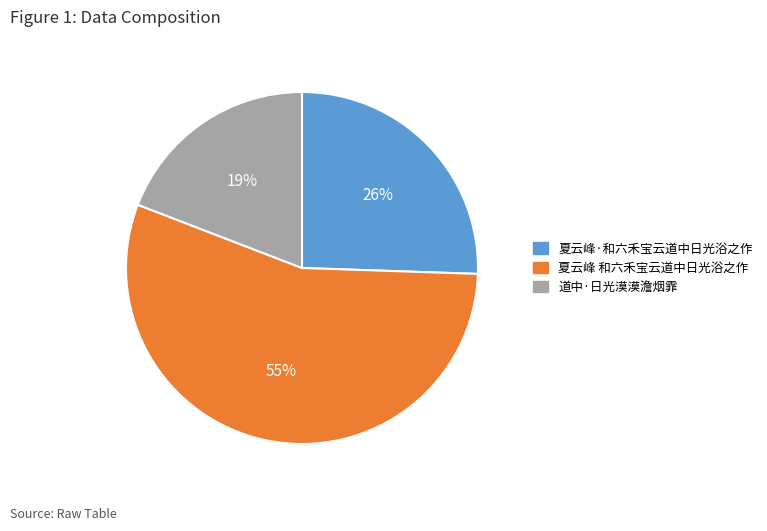

To the nearest percent, what is the difference between the largest and smallest slice percentages?

36%